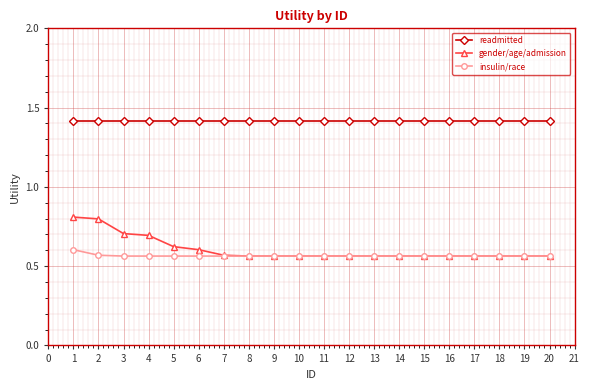

The value of gender/age/admission at 7 is 0.6. True or false?

True